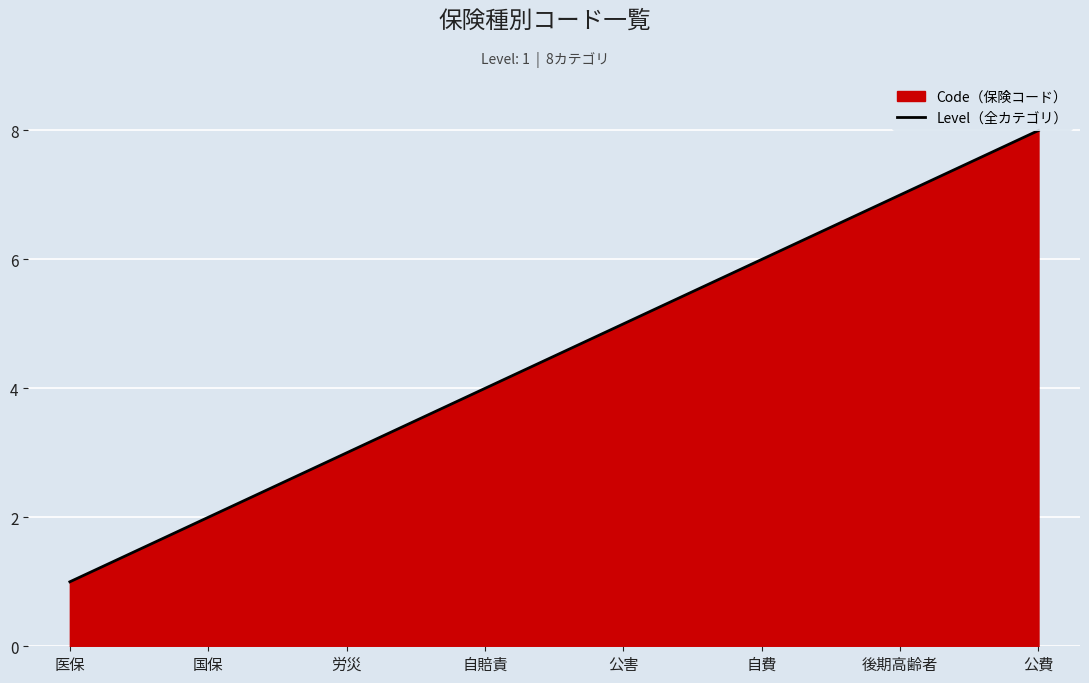

How many values exceed 5?

3